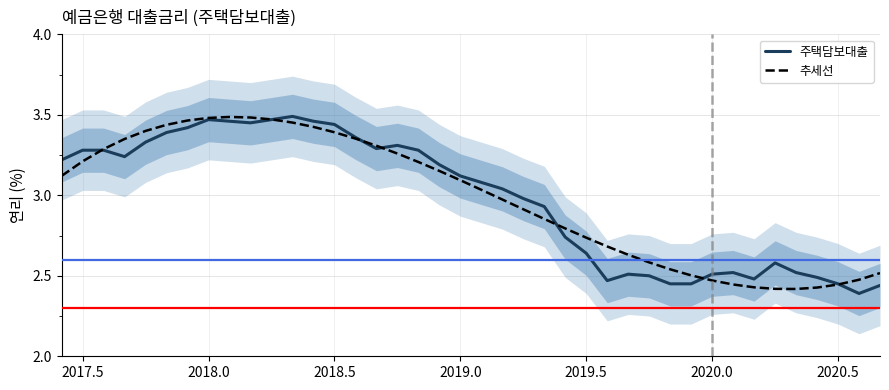

Rank the series by their average value, from highest to lowest.

주택담보대출, 추세선